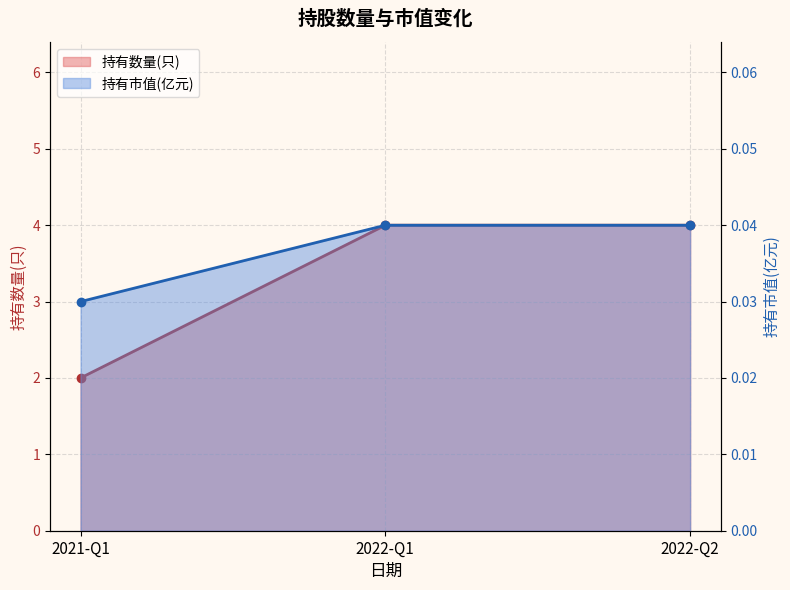

Reading left to right, what are all the values shown in this chart?

持有数量(只): 2021-Q1=2.0	2022-Q1=4.0	2022-Q2=4.0
持有市值(亿元): 2021-Q1=0.0	2022-Q1=0.0	2022-Q2=0.0